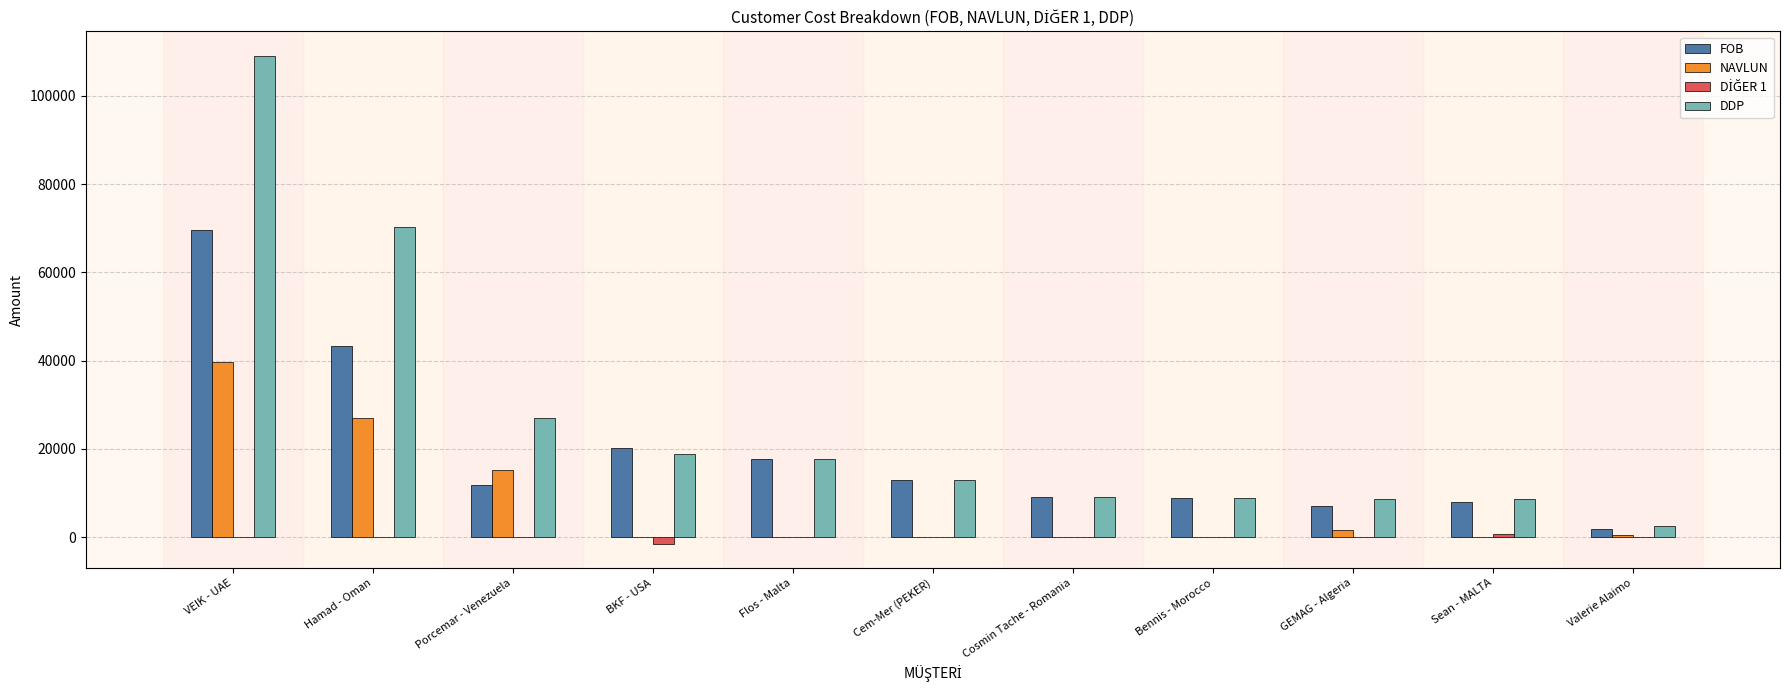

What is the sum of all NAVLUN values?

83848